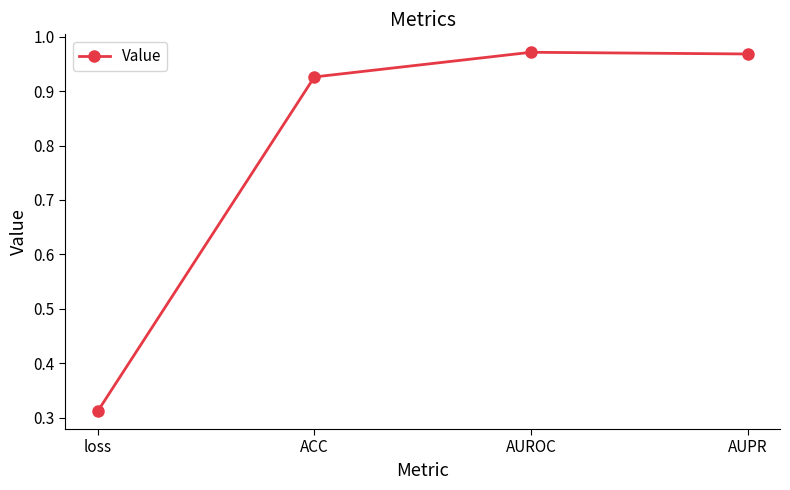

What is the label of the 1st point from the left?

loss